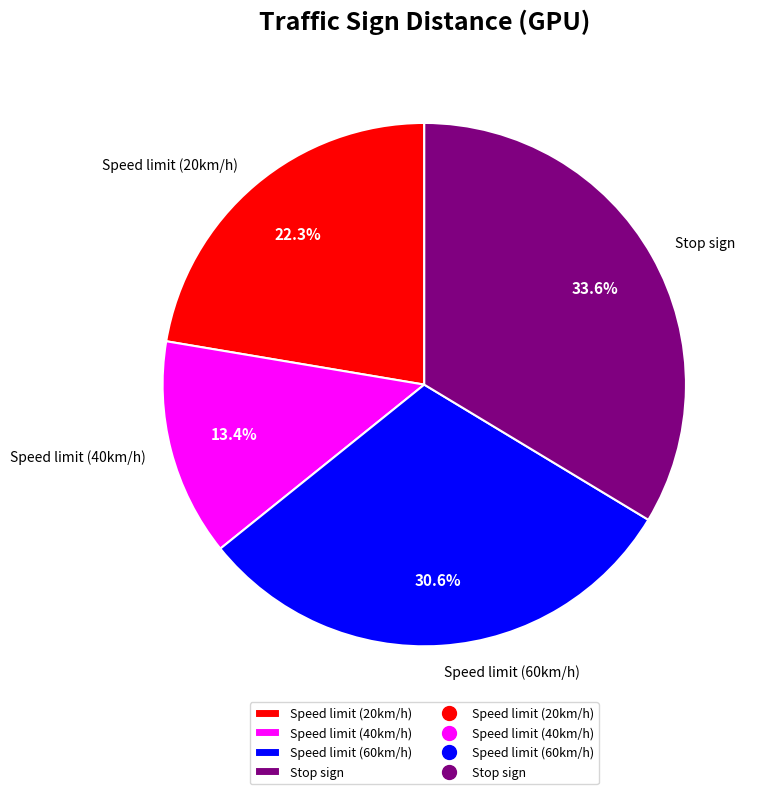

To the nearest percent, what percentage of the pie is Stop sign?

34%